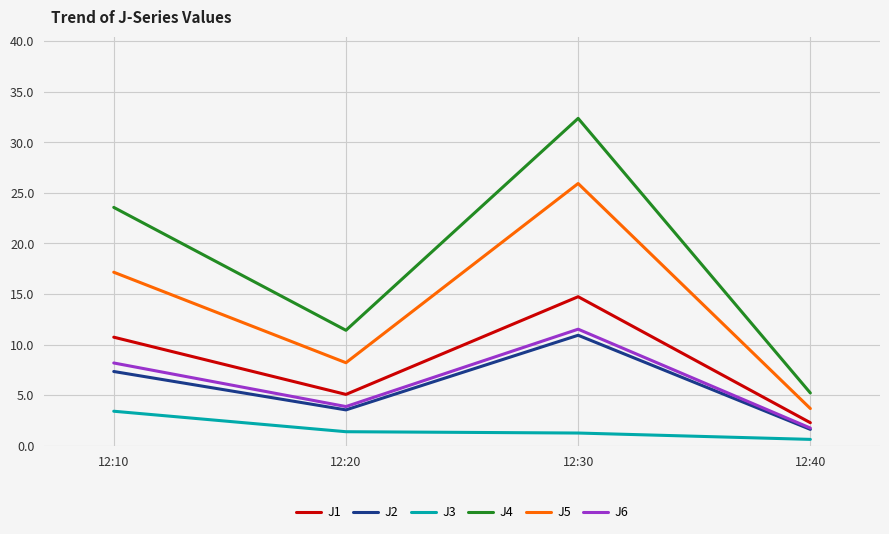

What is the maximum value shown in the chart?

32.4